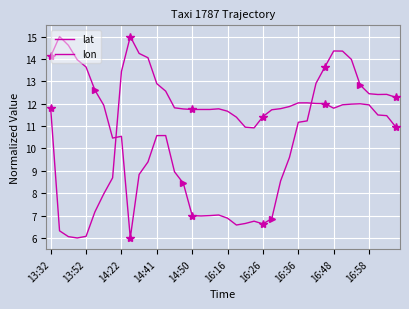

Reading left to right, what are all the values shown in this chart?

lat: 14.1	15.0	14.6	14.0	13.6	12.6	11.9	10.5	10.5	6.0	8.8	9.4	10.6	10.6	9.0	8.4	7.0	7.0	7.0	7.0	6.9	6.6	6.6	6.7	6.6	6.9	8.6	9.6	11.2	11.2	12.9	13.6	14.4	14.3	14.0	12.8	12.4	12.4	12.4	12.3
lon: 11.8	6.3	6.1	6.0	6.1	7.2	8.0	8.7	13.4	15.0	14.2	14.1	12.9	12.6	11.8	11.8	11.7	11.7	11.7	11.8	11.7	11.4	10.9	10.9	11.4	11.7	11.8	11.9	12.0	12.0	12.0	12.0	11.8	12.0	12.0	12.0	11.9	11.5	11.5	11.0